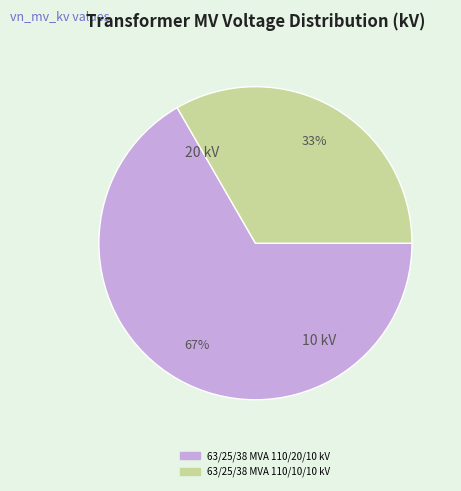

Between 63/25/38 MVA 110/20/10 kV and 63/25/38 MVA 110/10/10 kV, which is larger?

63/25/38 MVA 110/20/10 kV